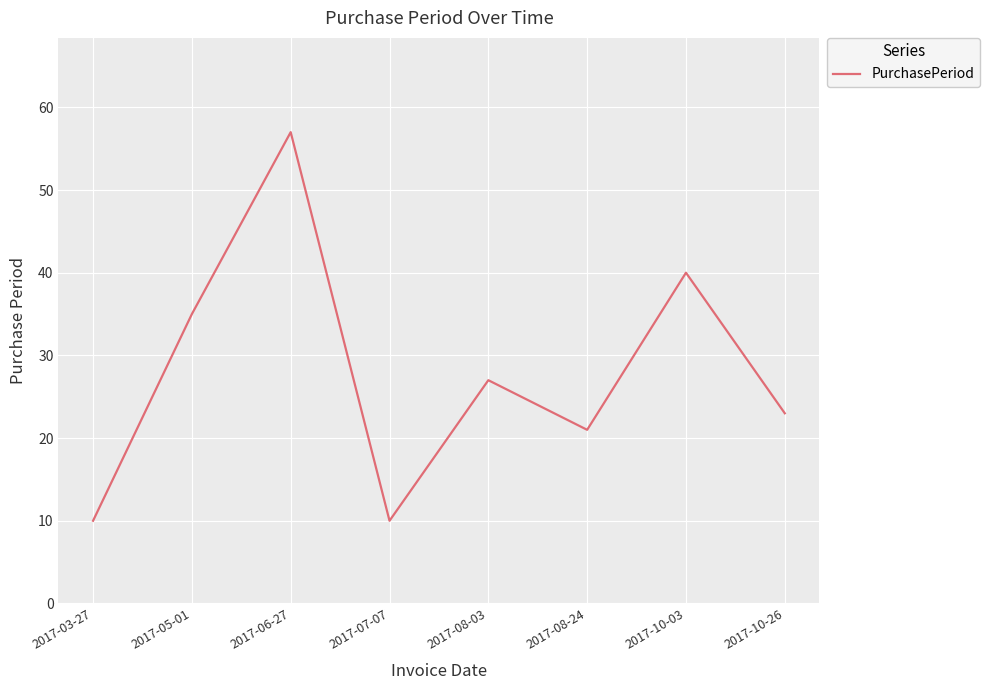

What is the difference between the values at 2017-10-03 and 2017-03-27?

30